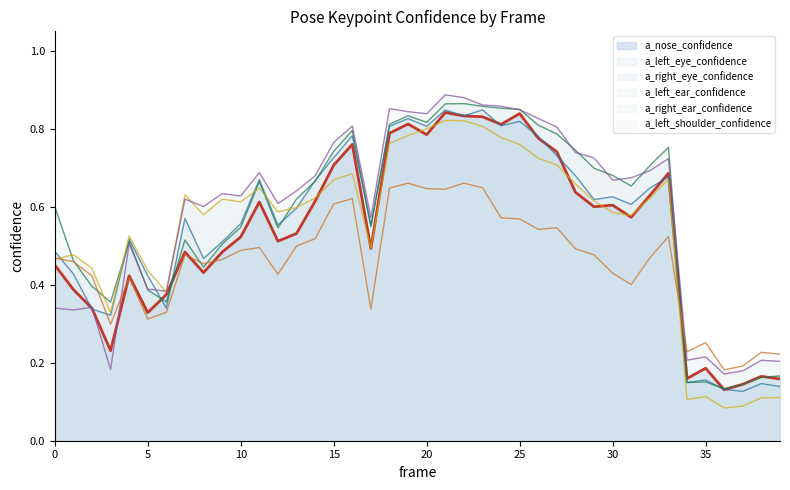

What is the total value across all series at 22?

4.9